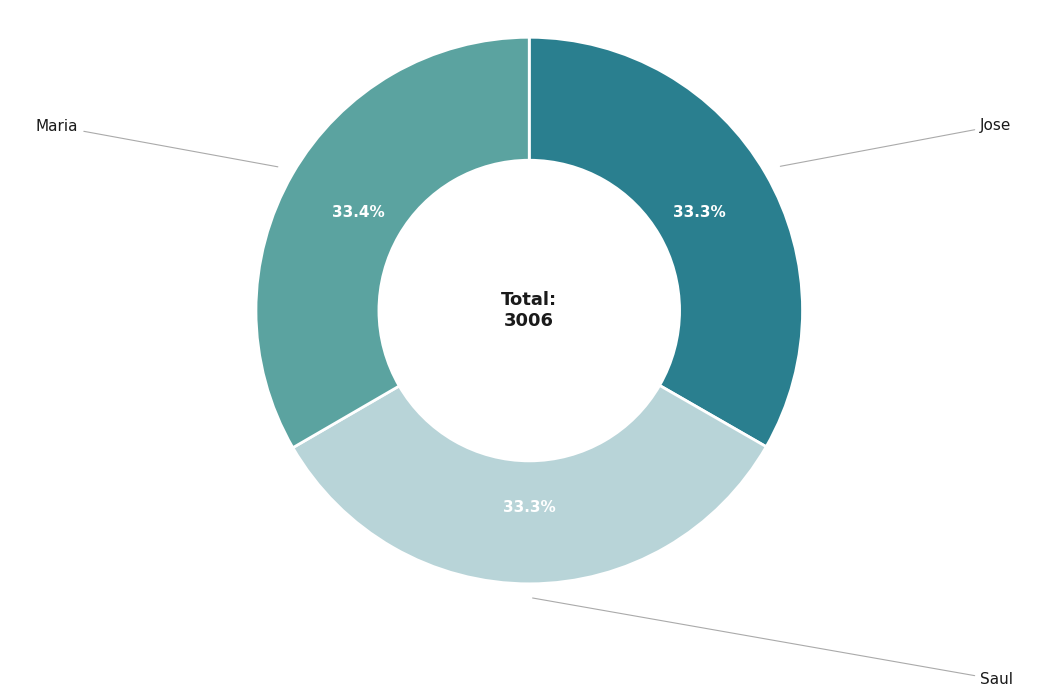

To the nearest percent, what is the average slice percentage?

33%